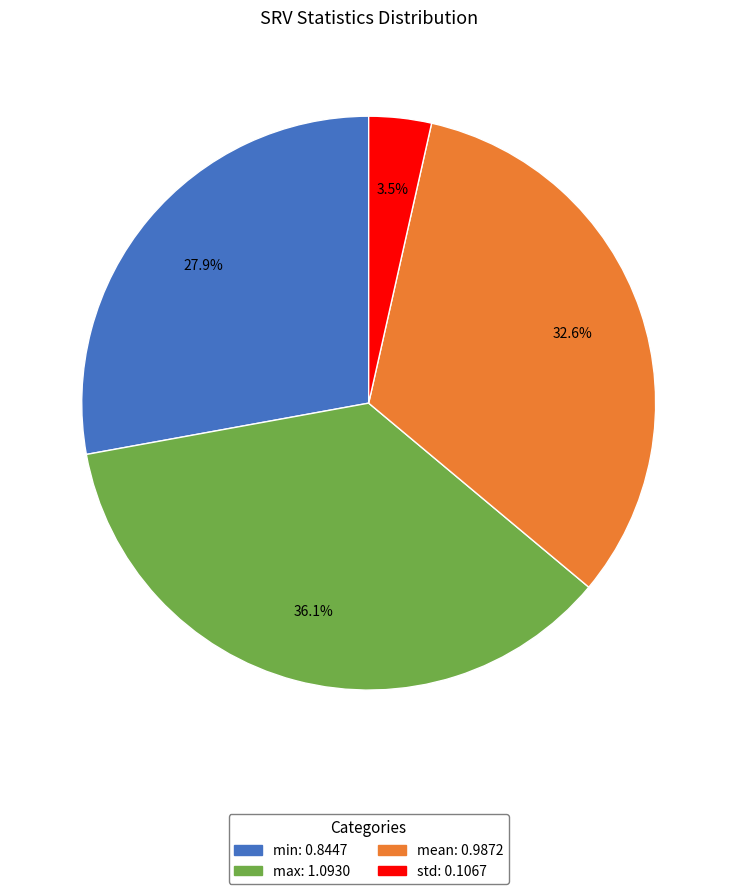

Which slice is the smallest?

std